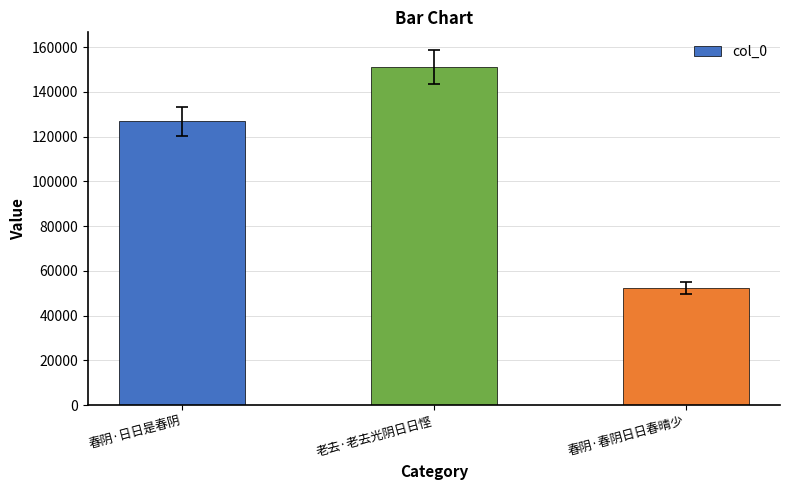

What is the label of the 2nd bar from the right?

老去·老去光阴日日悭